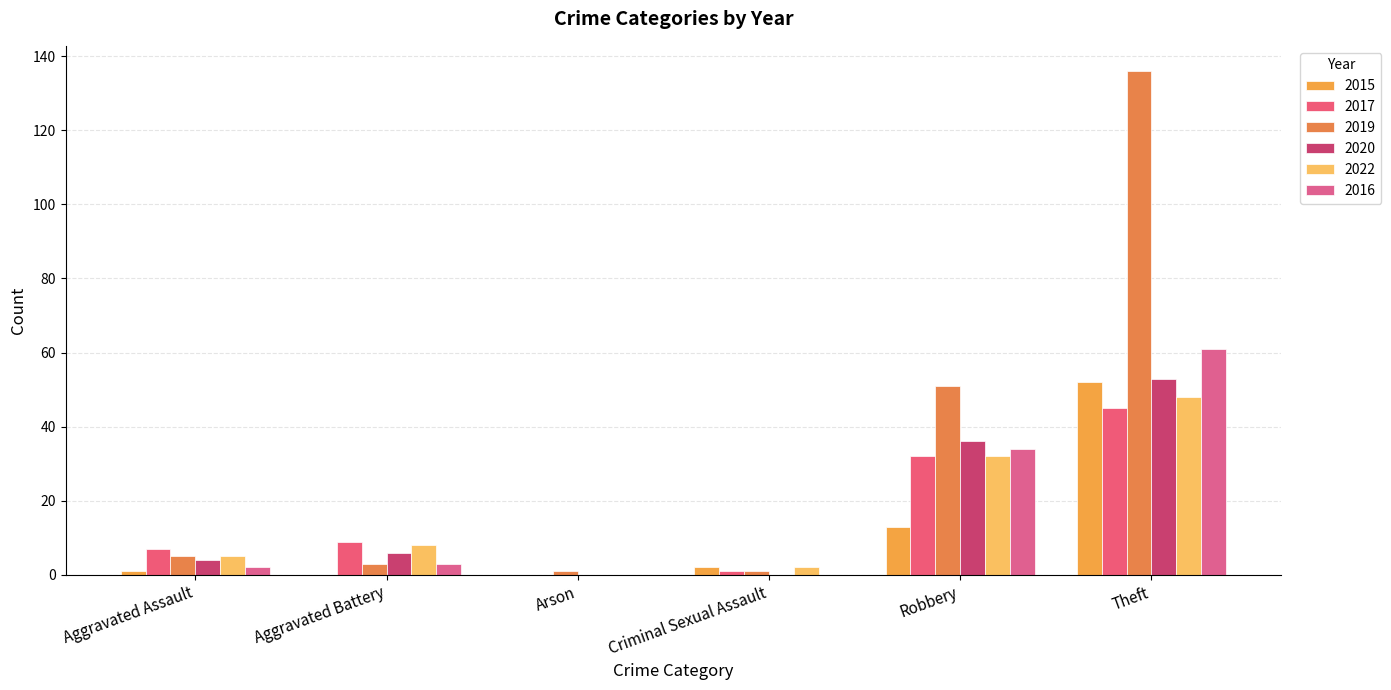

How many values in 2022 are above zero?

5